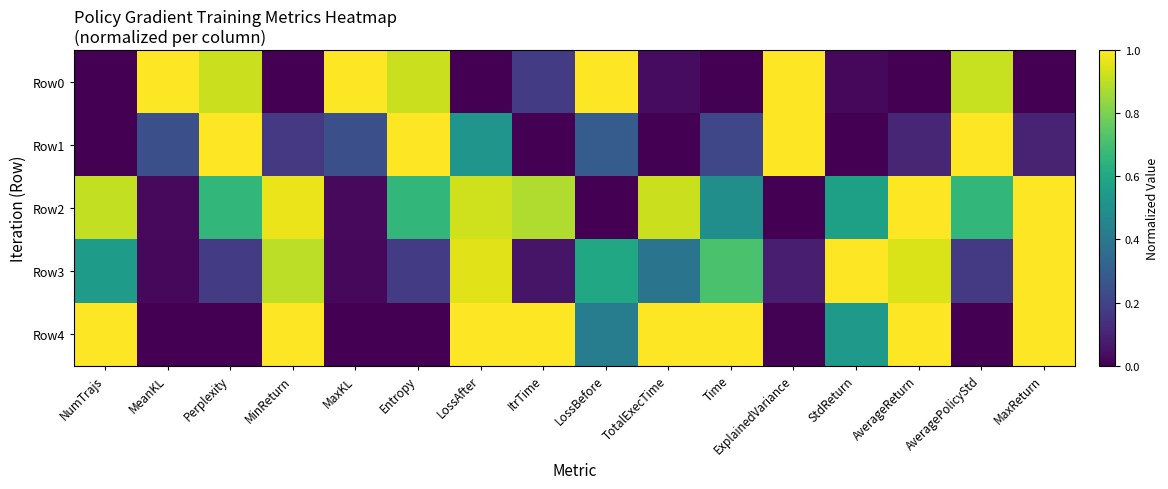

Reading left to right, list all the values displayed in this chart.

Row0: NumTrajs=0.0	MeanKL=1.0	Perplexity=0.9	MinReturn=0.0	MaxKL=1.0	Entropy=0.9	LossAfter=0.0	ItrTime=0.2	LossBefore=1.0	TotalExecTime=0.0	Time=0.0	ExplainedVariance=1.0	StdReturn=0.0	AverageReturn=0.0	AveragePolicyStd=0.9	MaxReturn=0.0
Row1: NumTrajs=0.0	MeanKL=0.2	Perplexity=1.0	MinReturn=0.2	MaxKL=0.2	Entropy=1.0	LossAfter=0.5	ItrTime=0.0	LossBefore=0.3	TotalExecTime=0.0	Time=0.2	ExplainedVariance=1.0	StdReturn=0.0	AverageReturn=0.1	AveragePolicyStd=1.0	MaxReturn=0.1
Row2: NumTrajs=0.9	MeanKL=0.0	Perplexity=0.7	MinReturn=1.0	MaxKL=0.0	Entropy=0.7	LossAfter=0.9	ItrTime=0.9	LossBefore=0.0	TotalExecTime=0.9	Time=0.5	ExplainedVariance=0.0	StdReturn=0.6	AverageReturn=1.0	AveragePolicyStd=0.7	MaxReturn=1.0
Row3: NumTrajs=0.6	MeanKL=0.0	Perplexity=0.2	MinReturn=0.9	MaxKL=0.0	Entropy=0.2	LossAfter=1.0	ItrTime=0.1	LossBefore=0.6	TotalExecTime=0.4	Time=0.7	ExplainedVariance=0.1	StdReturn=1.0	AverageReturn=0.9	AveragePolicyStd=0.2	MaxReturn=1.0
Row4: NumTrajs=1.0	MeanKL=0.0	Perplexity=0.0	MinReturn=1.0	MaxKL=0.0	Entropy=0.0	LossAfter=1.0	ItrTime=1.0	LossBefore=0.4	TotalExecTime=1.0	Time=1.0	ExplainedVariance=0.0	StdReturn=0.5	AverageReturn=1.0	AveragePolicyStd=0.0	MaxReturn=1.0